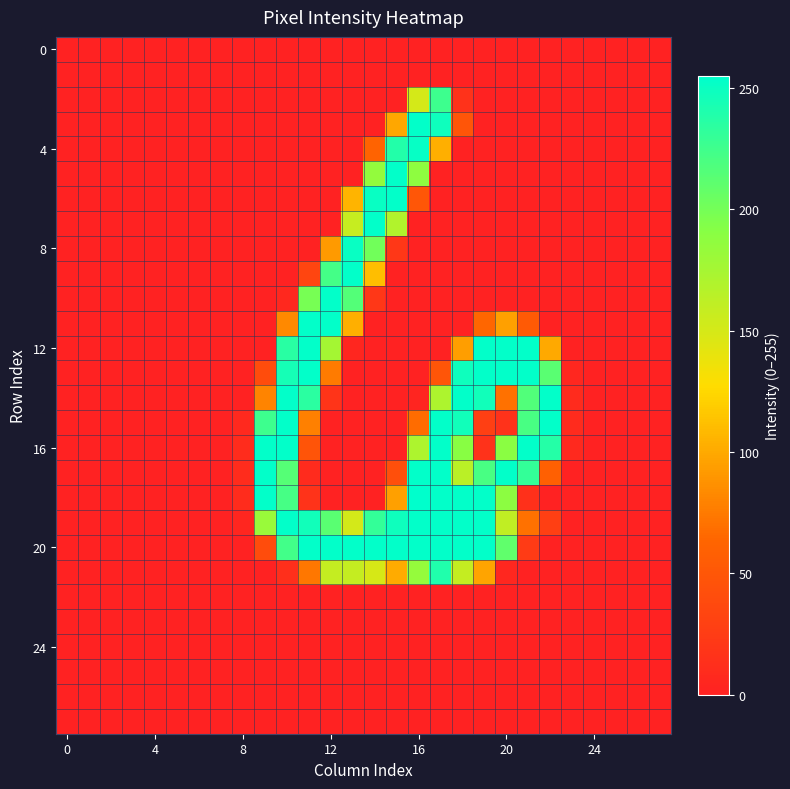

At how many categories does at least one series exceed 228?

14